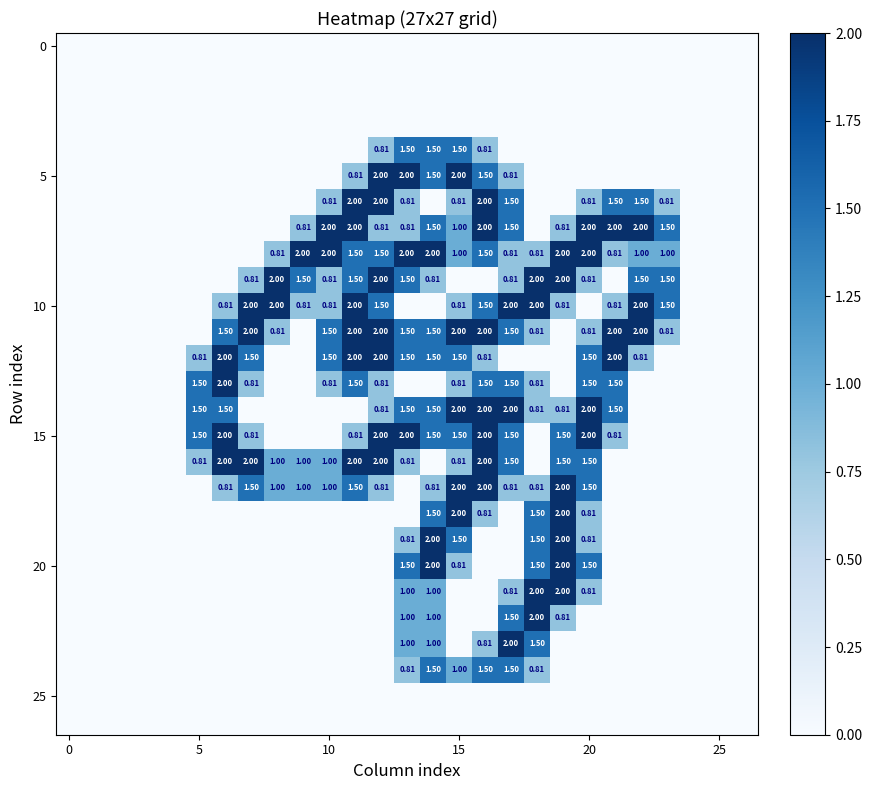

At which label is 20 closest to 1?

15